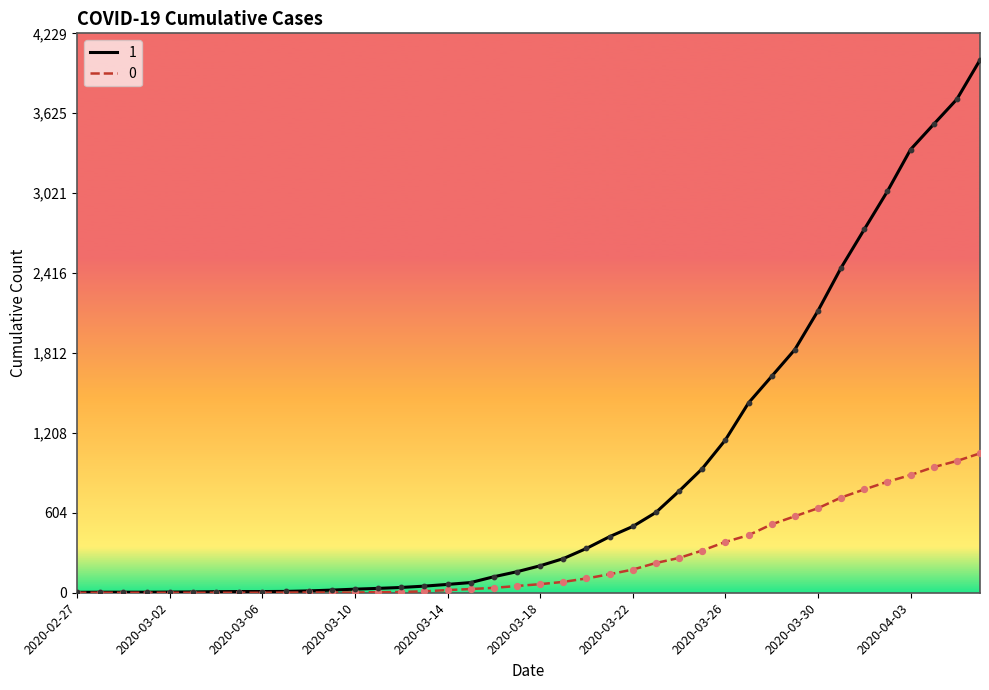

Rank the series by their maximum value, from lowest to highest.

0, 1